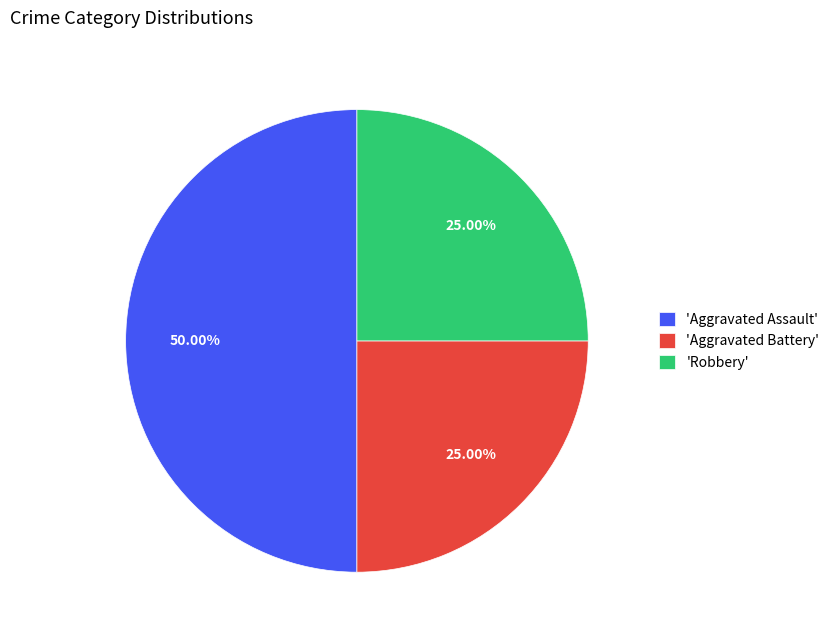

Which has a higher value, 'Robbery' or 'Aggravated Assault'?

'Aggravated Assault'